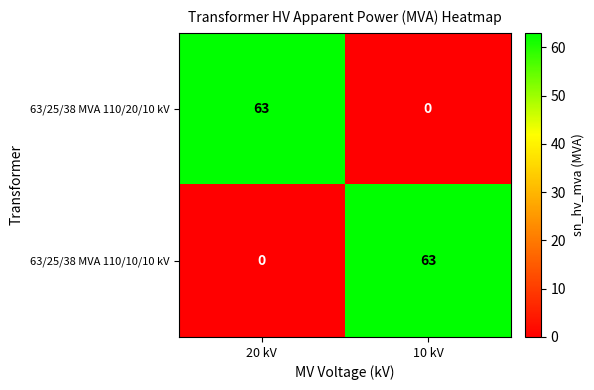

What is the average value of the 63/25/38 MVA 110/10/10 kV series?

32